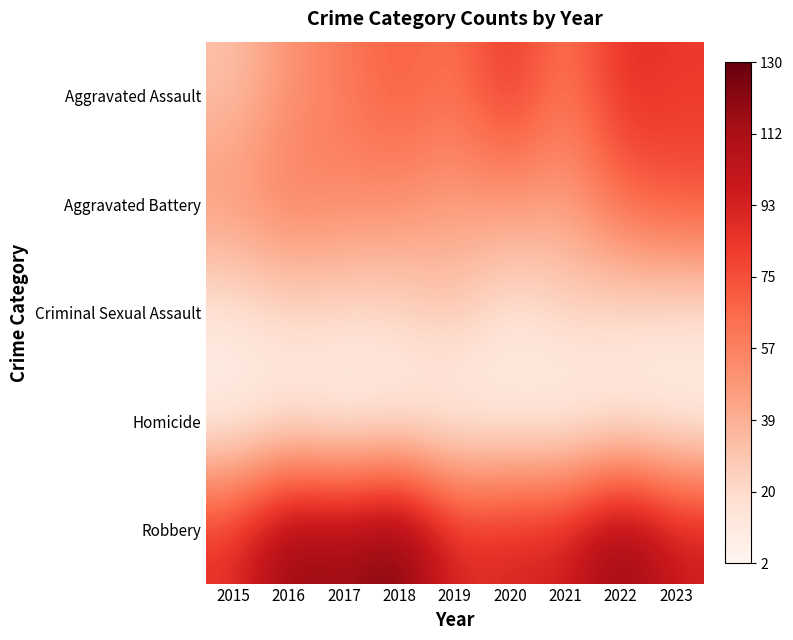

Rank the series by their maximum value, from highest to lowest.

Robbery, Aggravated Assault, Aggravated Battery, Criminal Sexual Assault, Homicide